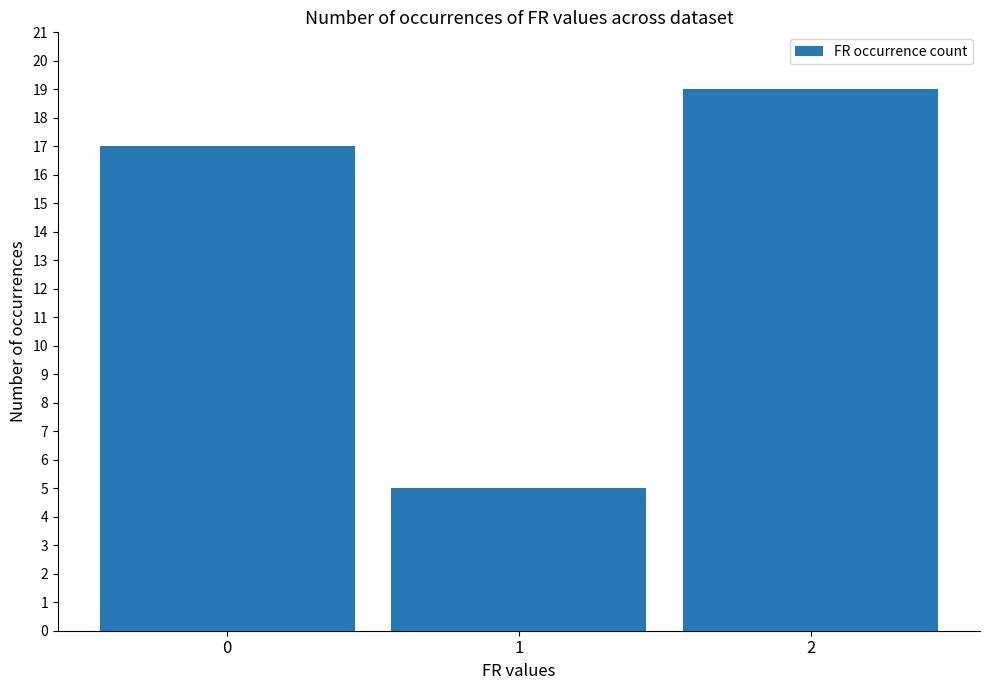

Does the chart contain any negative values?

No